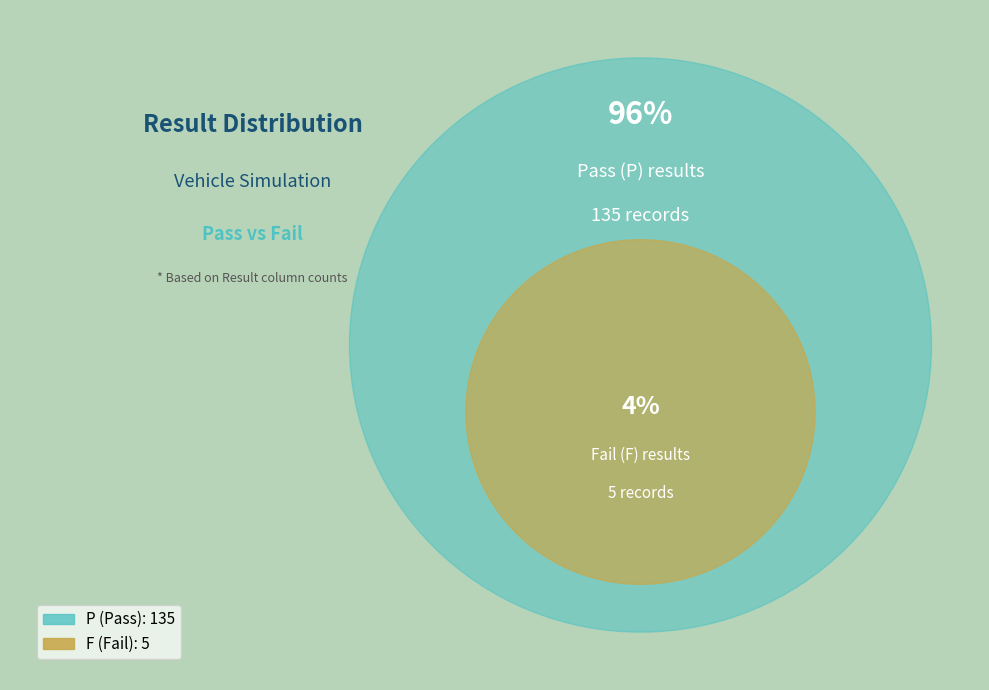

Which category accounts for the majority?

P